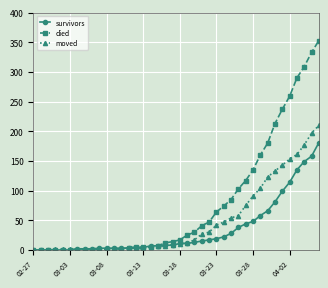

Which series has the largest total across all categories?

died